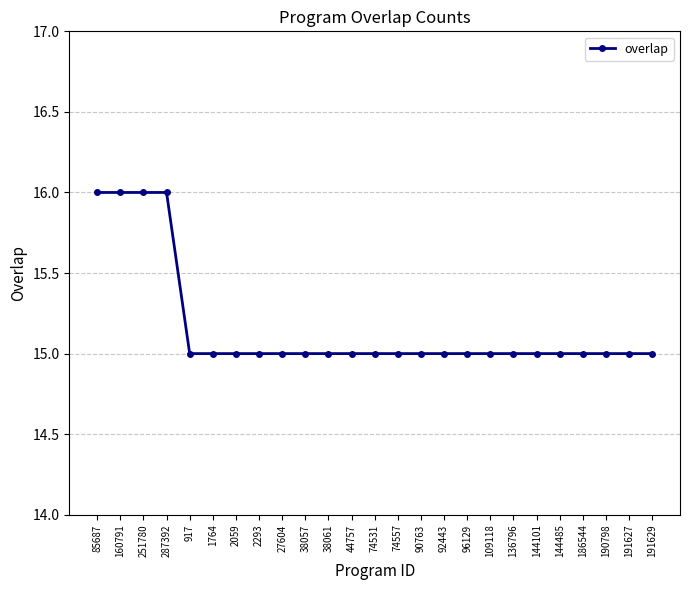

What is the minimum value shown in the chart?

15